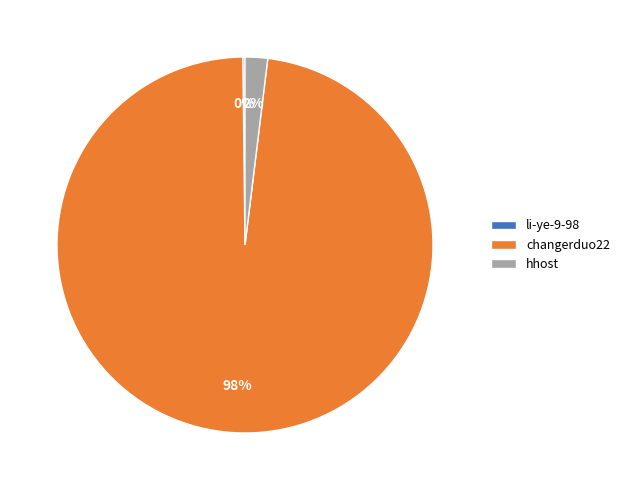

To the nearest percent, what percentage of the pie is changerduo22?

98%